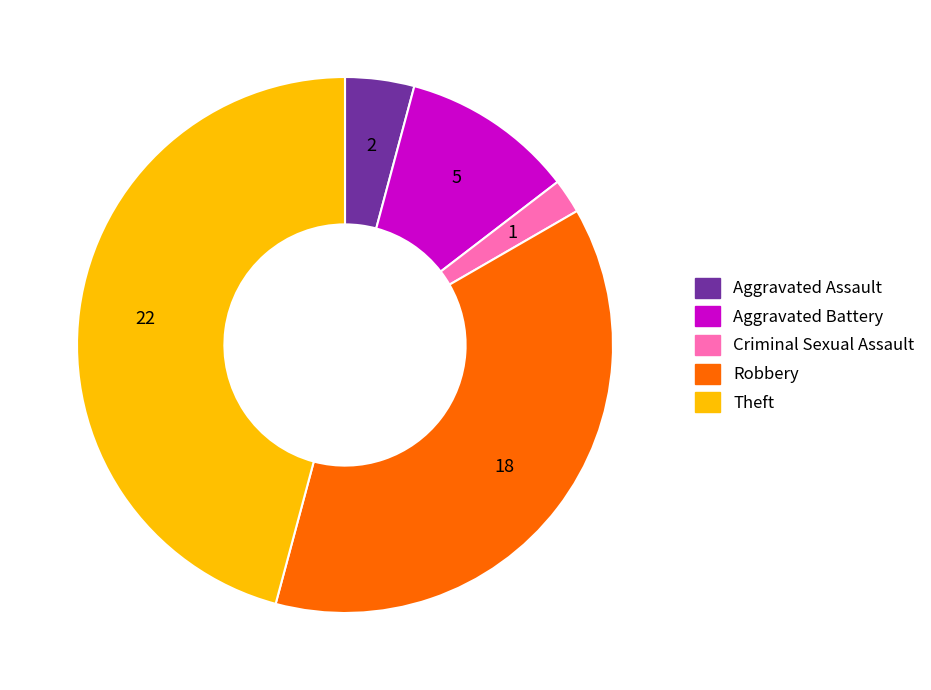

Is the sum of Theft and Criminal Sexual Assault greater than half?

No